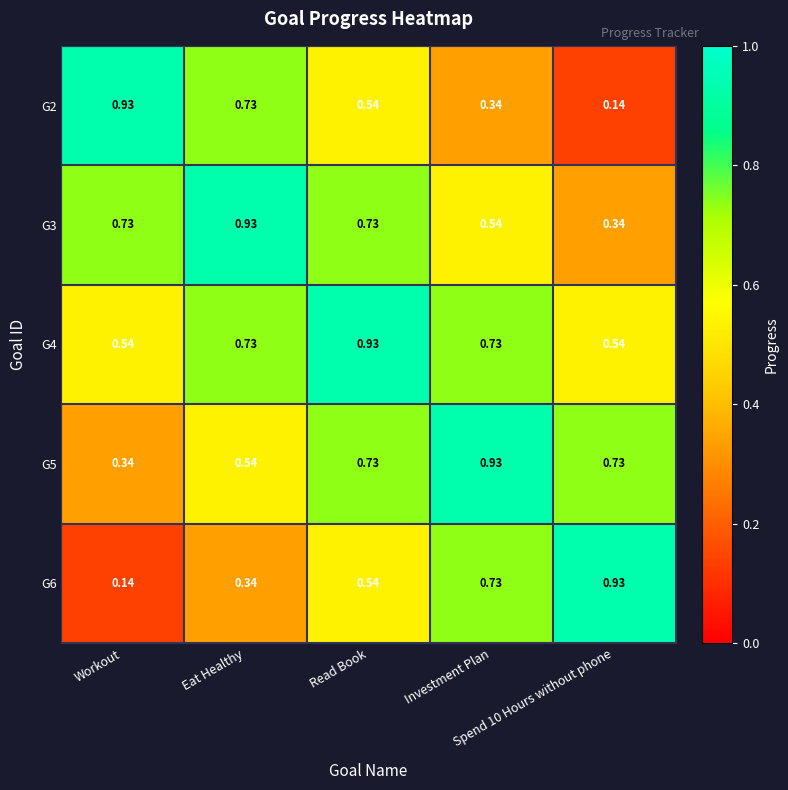

What is the minimum value shown in the chart?

0.1